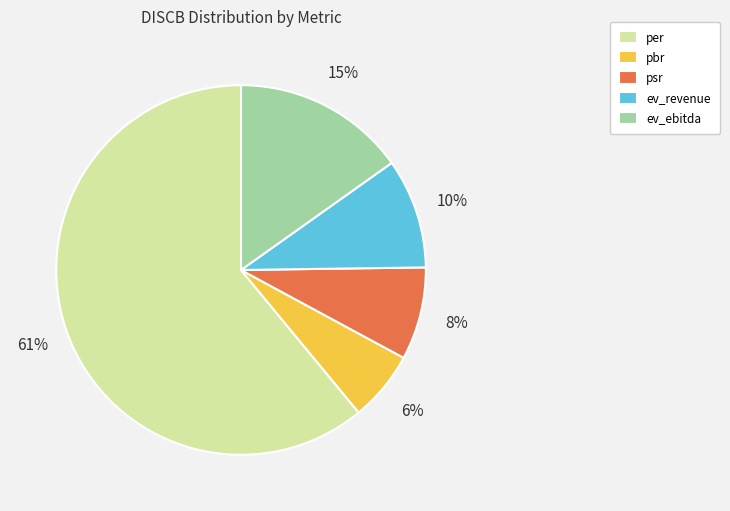

Which category has the smallest portion of the pie?

pbr